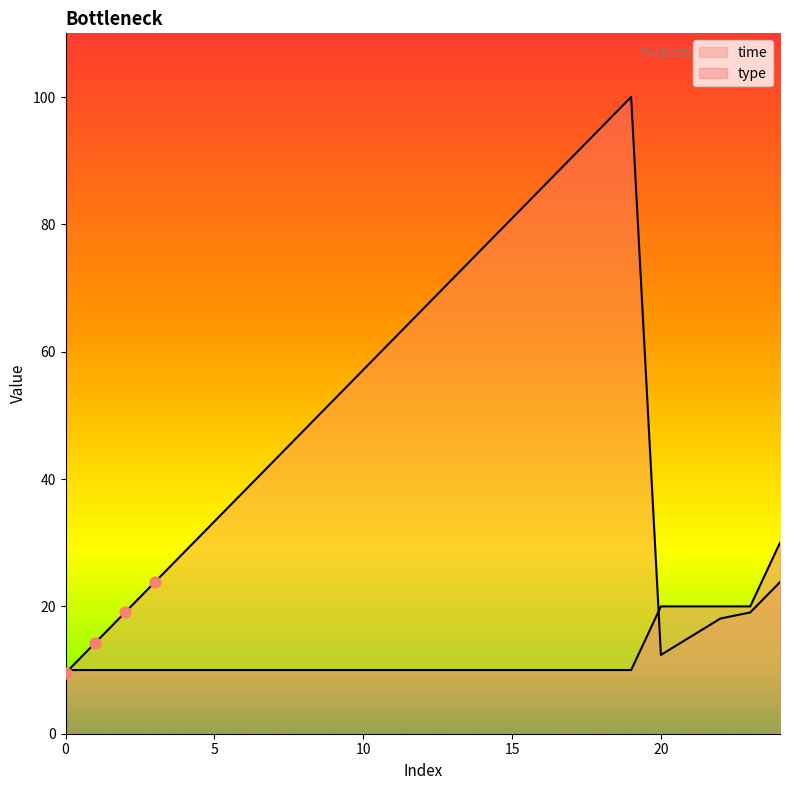

What is the total value across all series at 15?

91.0